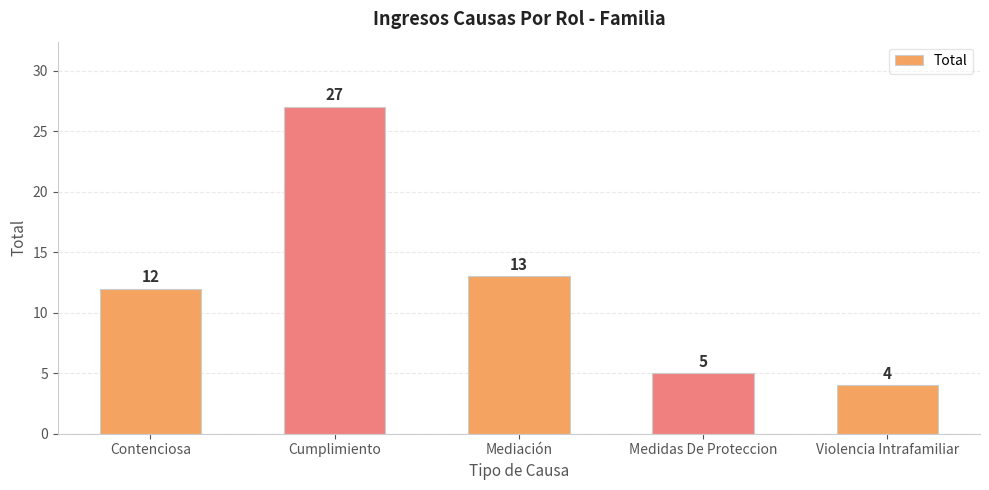

What is the sum of all values?

61